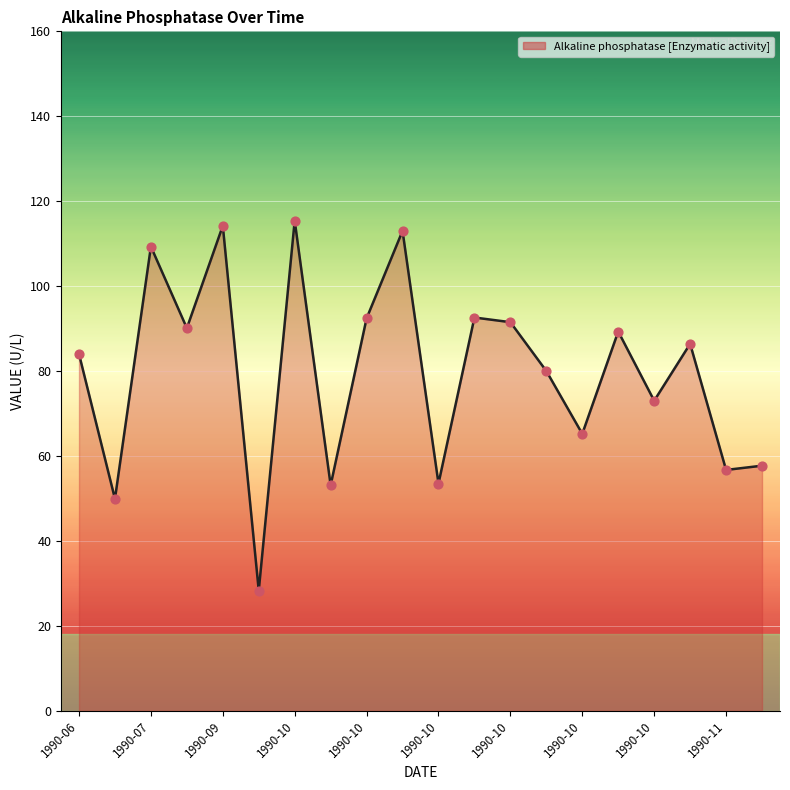

What is the maximum value shown in the chart?

115.4